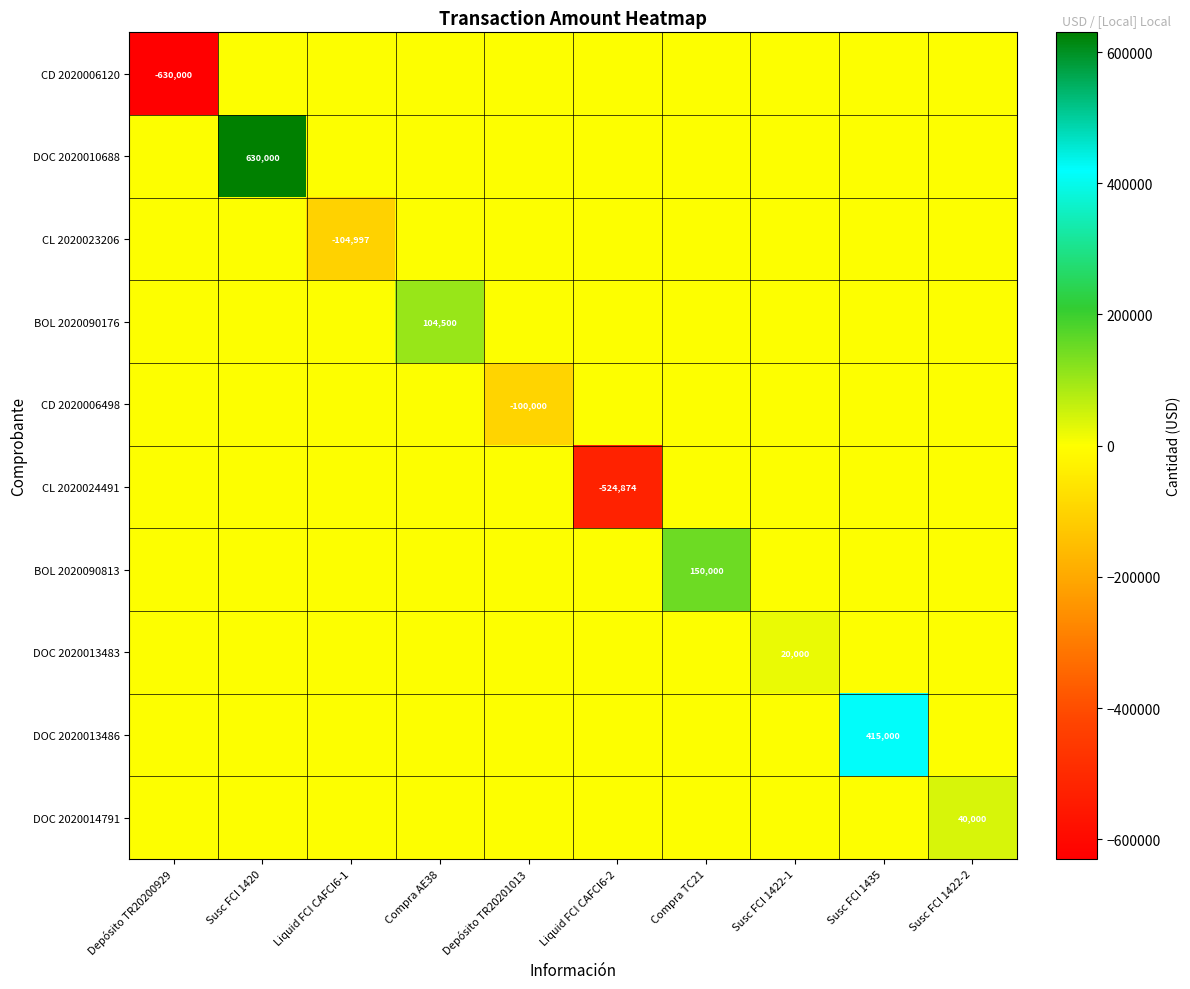

What is the difference between the maximum and minimum values in the DOC 2020013486 series?

415000.0